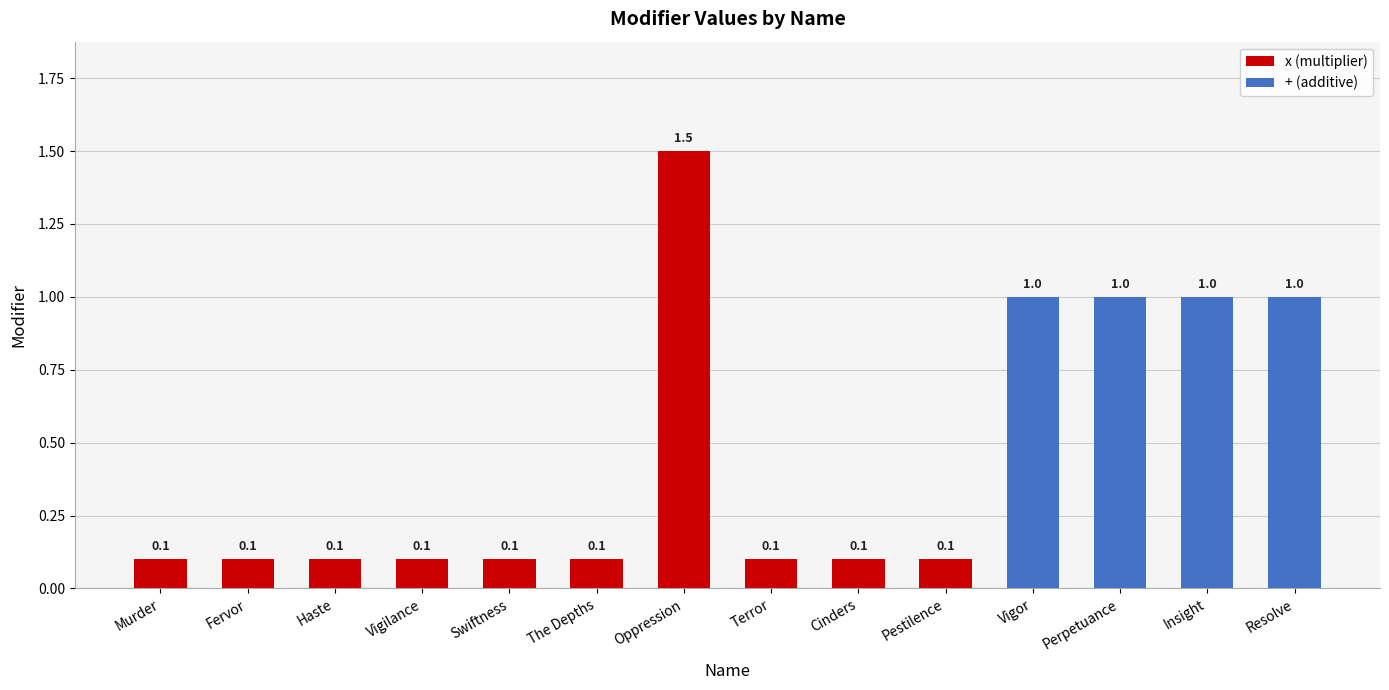

How many bars are there in total?

14